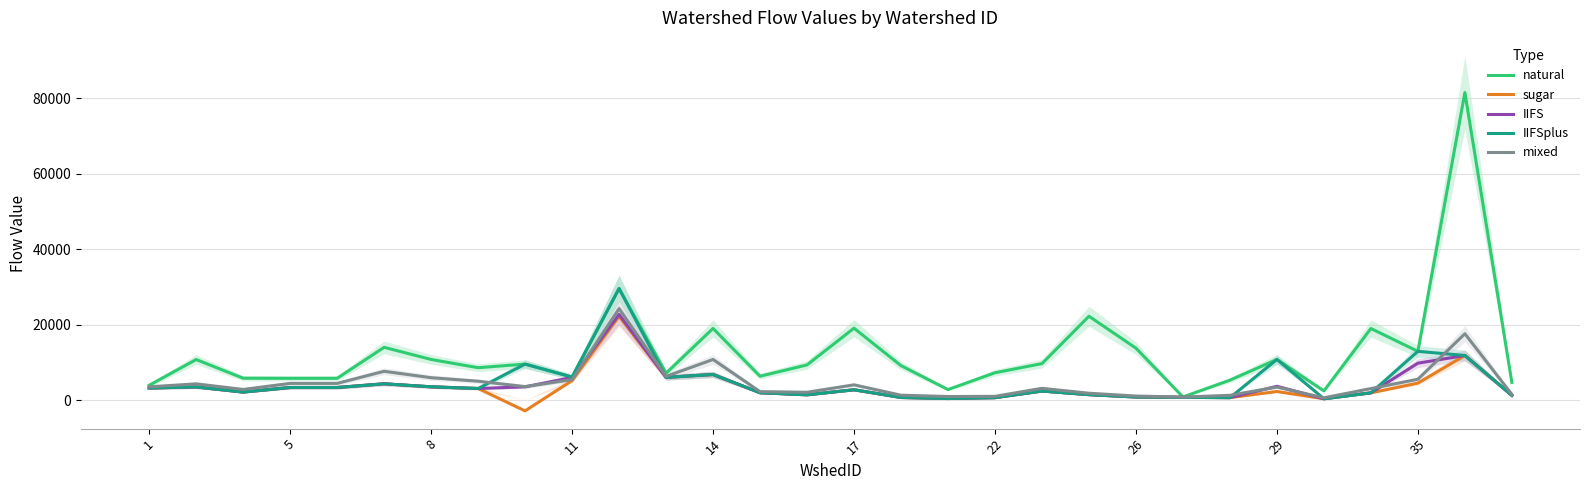

At which category does IIFS reach its first local peak?

5